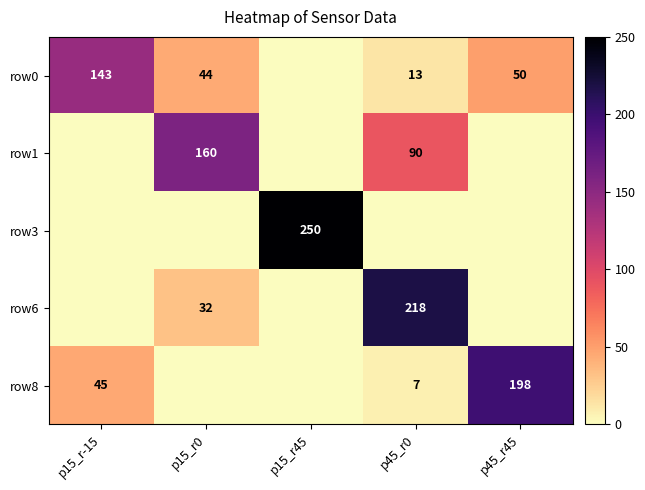

Is the value of row8 at p45_r0 greater than the value of row3 at p15_r45?

No